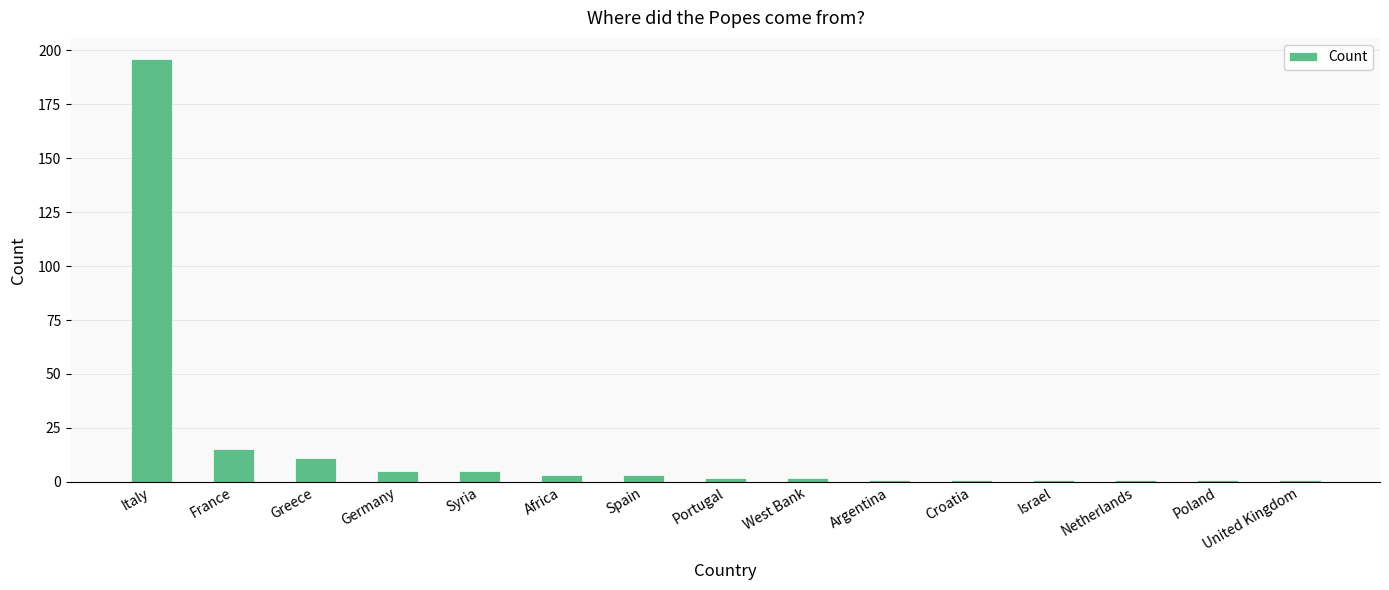

What is the sum of the values at West Bank and Portugal?

4